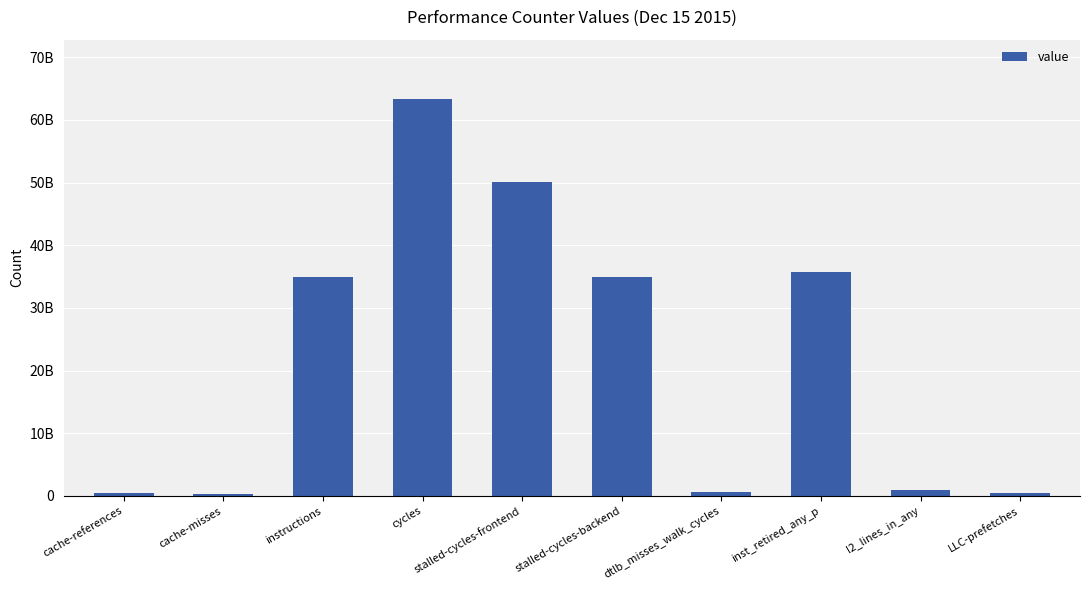

Approximately how many times larger is the value at dtlb_misses_walk_cycles compared to cache-references?

1.2